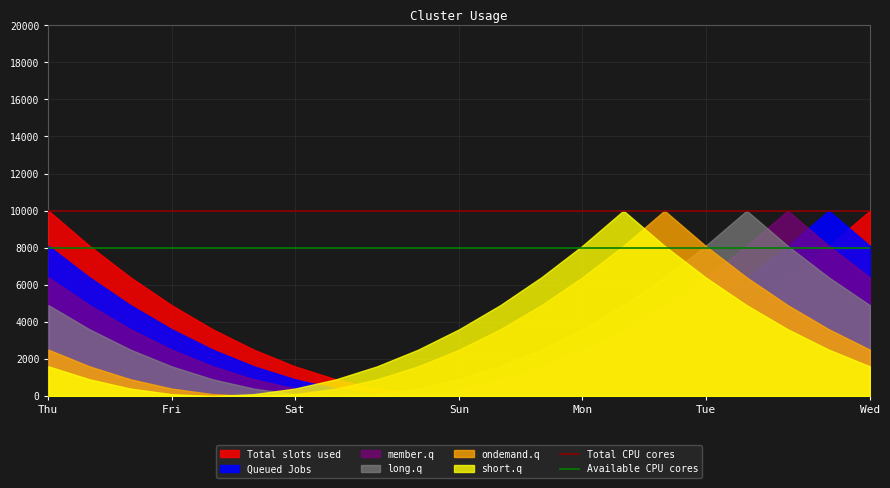

What is the maximum value shown in the chart?

10000